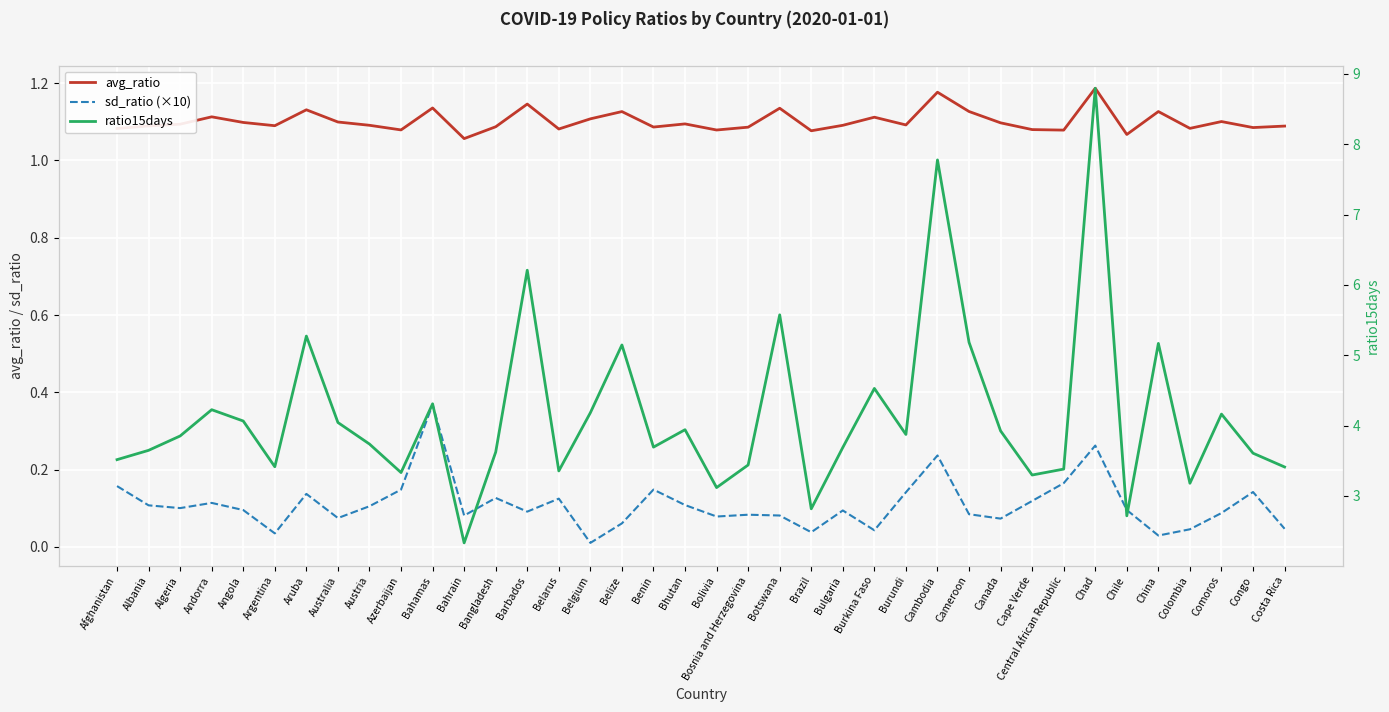

How many interior local valleys does the ratio15days series have?

11